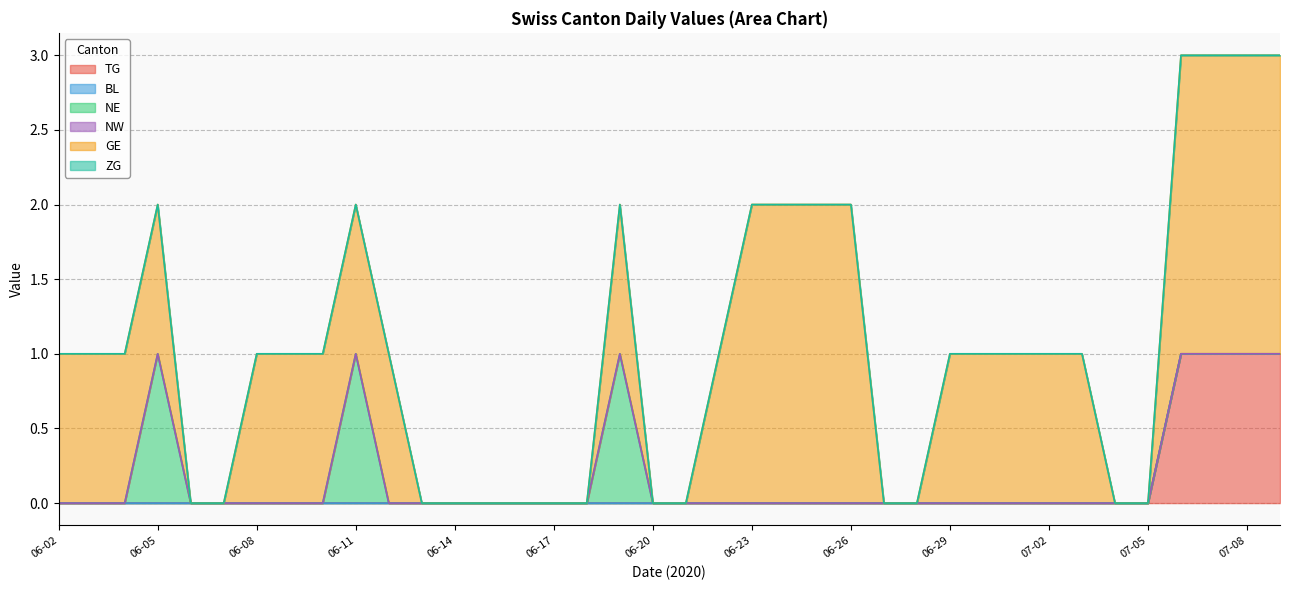

Where is NW nearest to the value 0?

2020-06-02